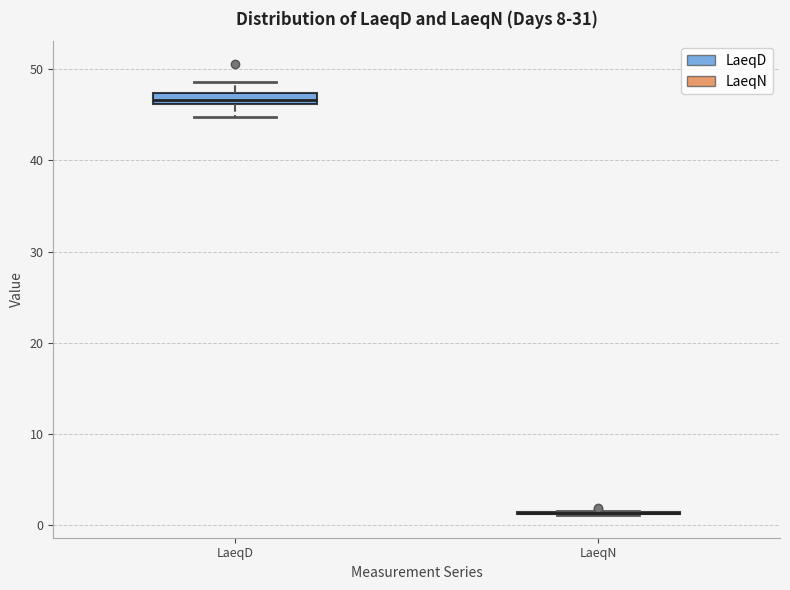

Which box is the tallest, from its lower edge to its upper edge?

LaeqD